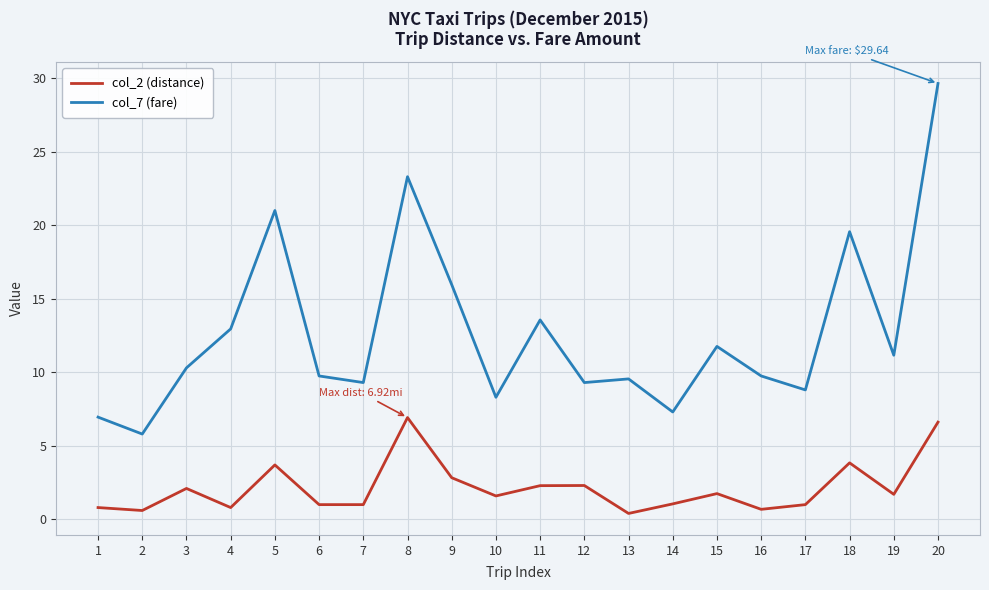

What is the approximate value of col_2 (distance) at 9?

2.8